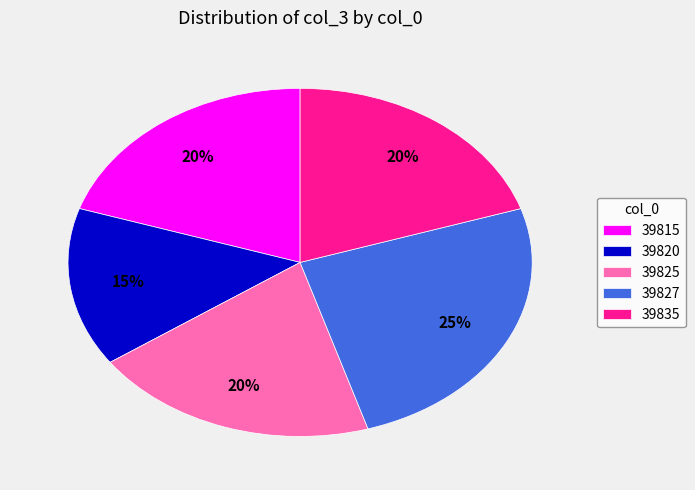

Does any single category account for the majority?

No